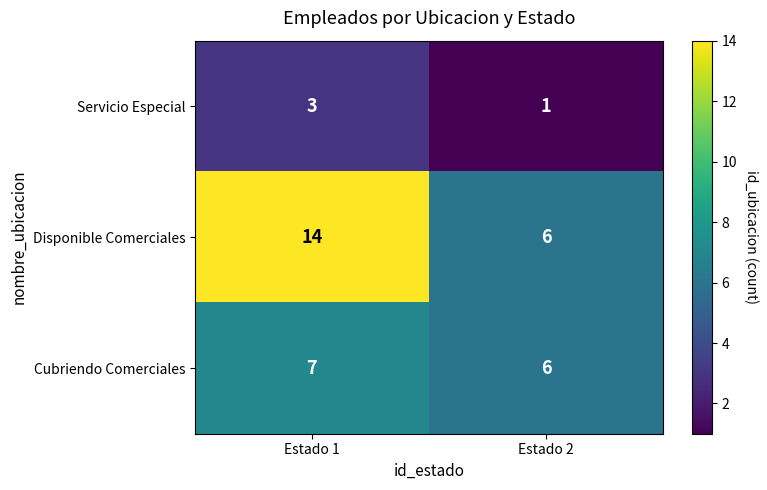

Reading left to right, extract all data points from this chart.

Servicio Especial: Estado 1=3	Estado 2=1
Disponible Comerciales: Estado 1=14	Estado 2=6
Cubriendo Comerciales: Estado 1=7	Estado 2=6